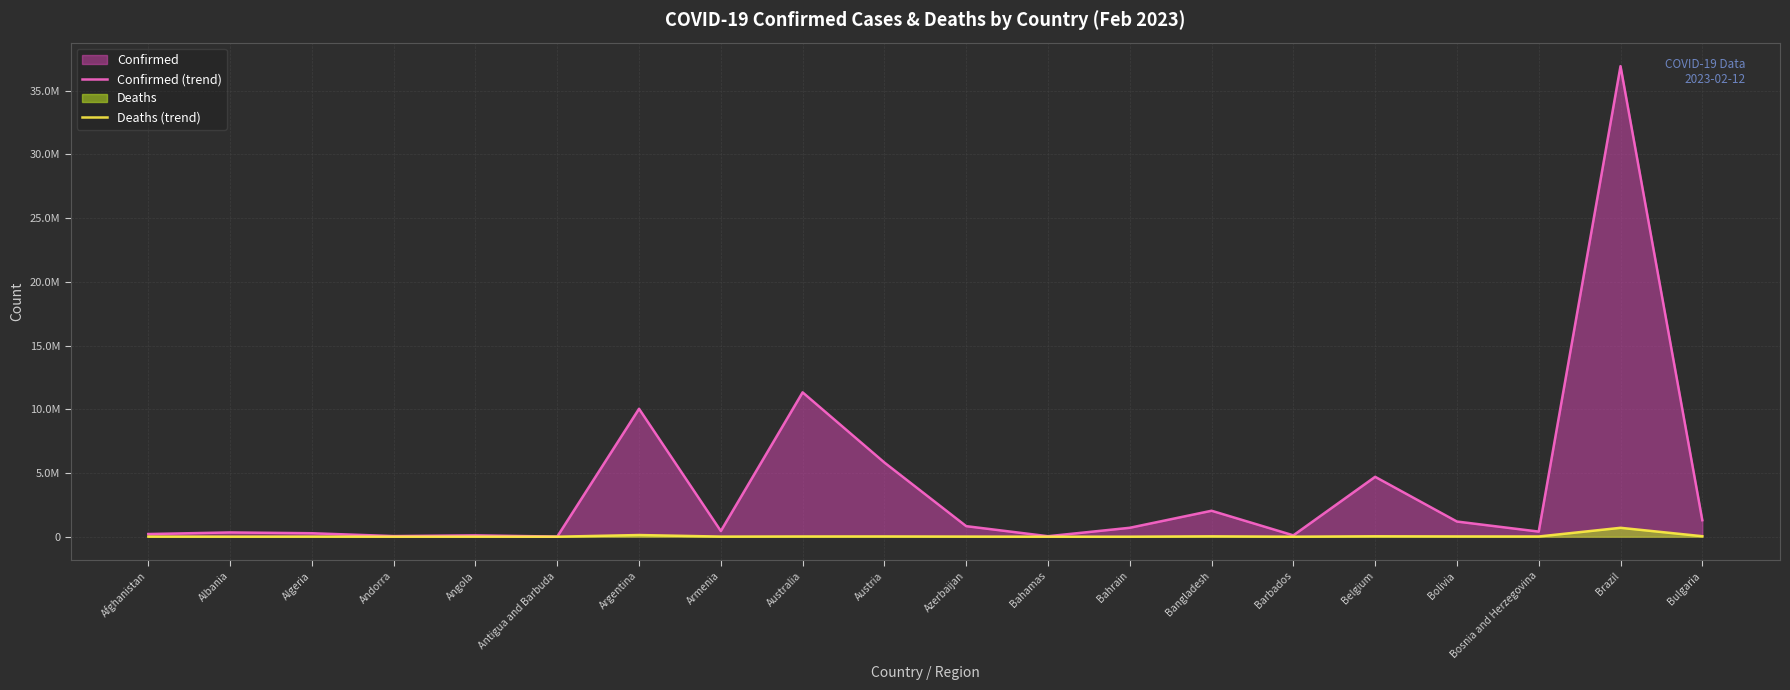

Read the Deaths (trend) value at Antigua and Barbuda, to the nearest 10.

150